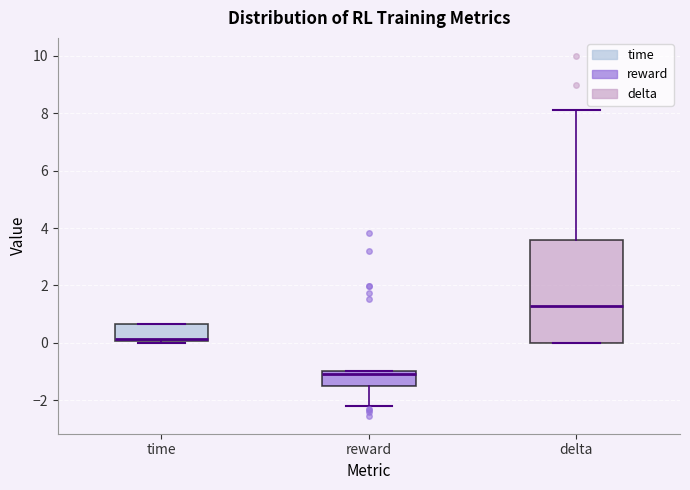

Which box has the lowest median line?

reward